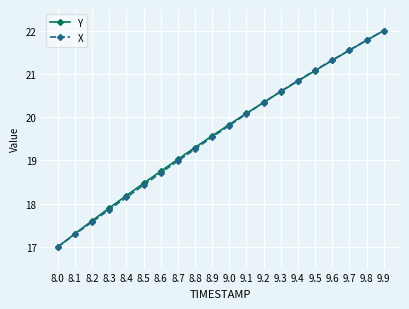

At which label does Y reach its peak?

9.9